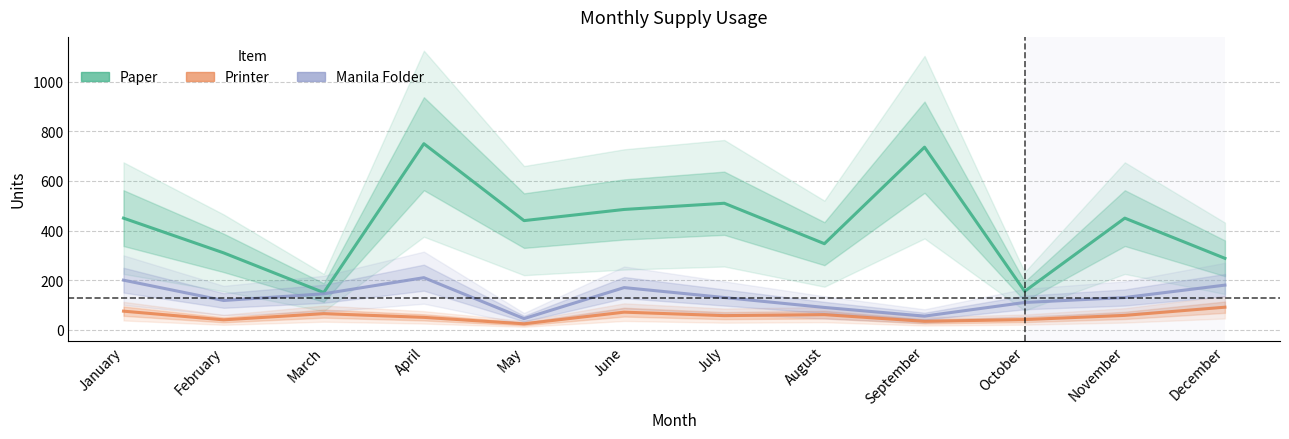

Which has a higher value, July or August?

July